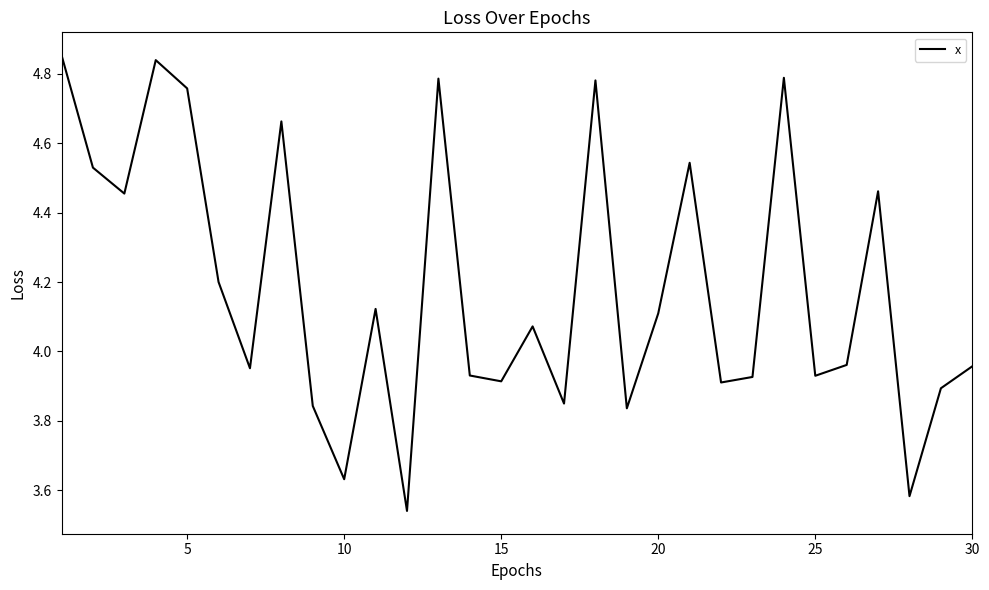

Does the chart have visible grid lines?

No